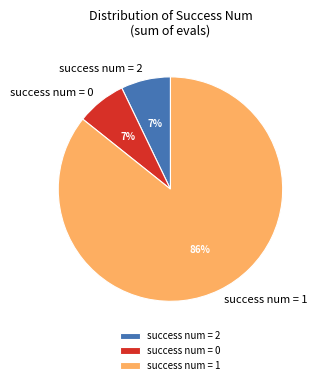

The success num = 1 slice represents 75% of the pie. True or false?

False